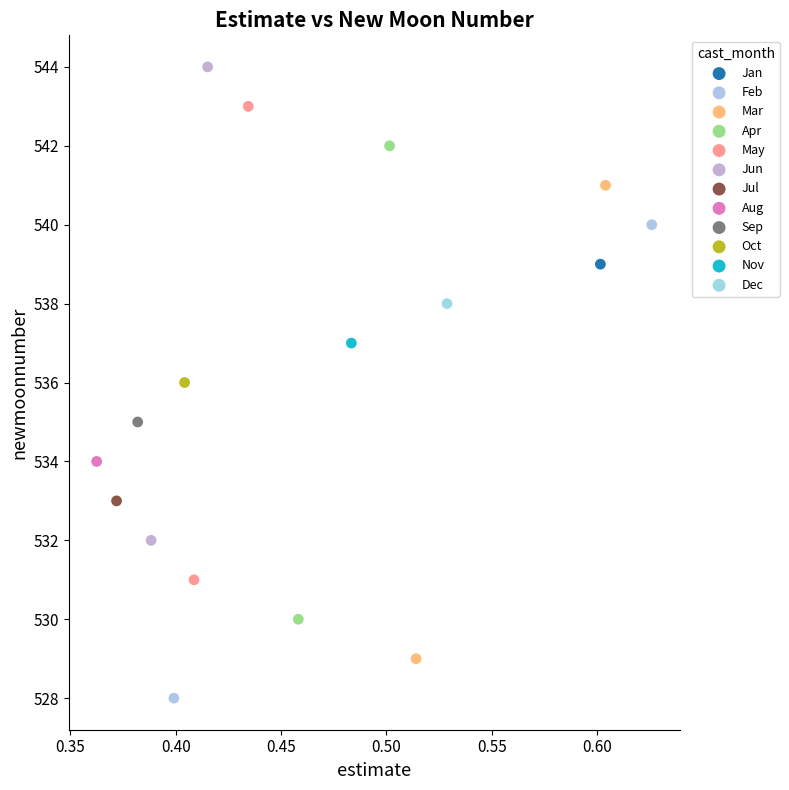

What are all the series names shown in the legend?

Jan, Feb, Mar, Apr, May, Jun, Jul, Aug, Sep, Oct, Nov, Dec